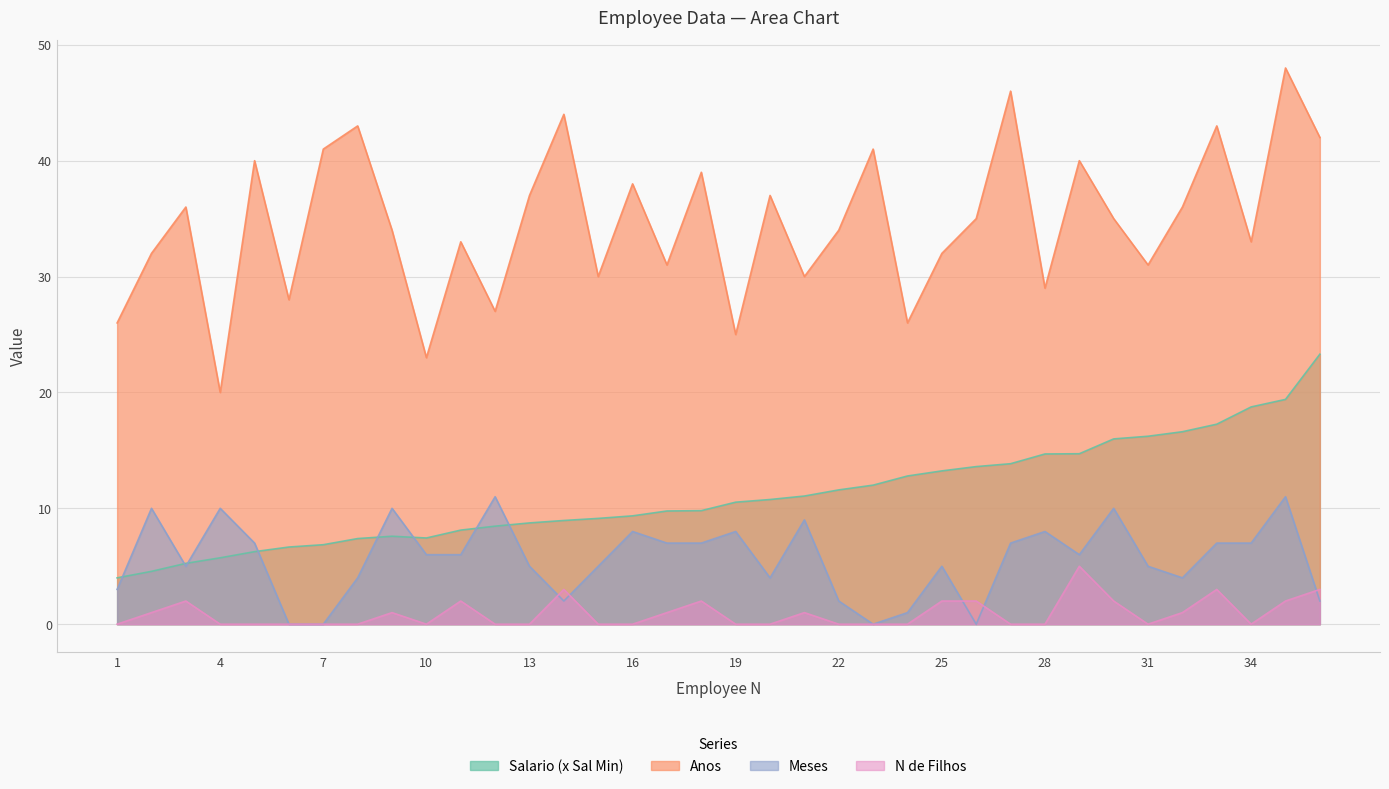

How many interior local peaks does the Anos series have?

13